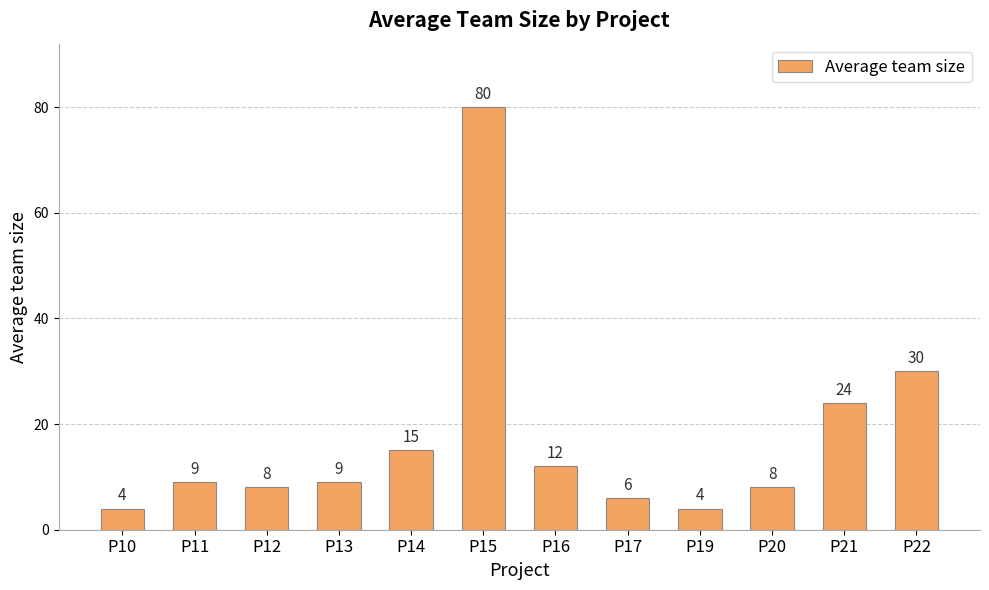

Does the chart contain any negative values?

No